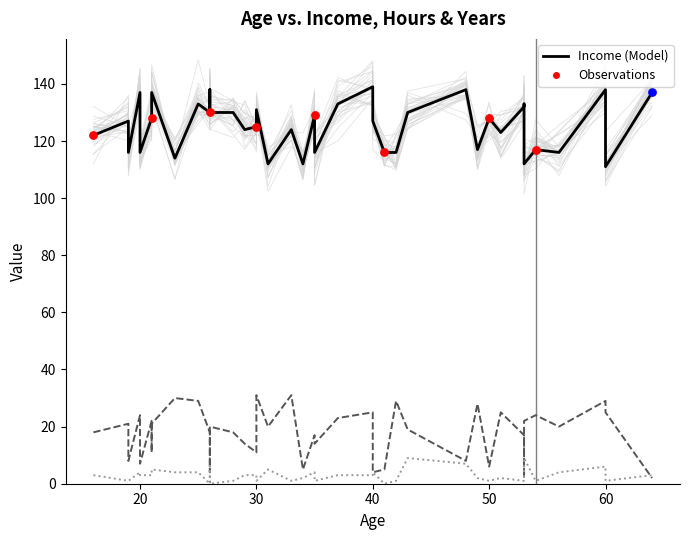

Which series has the largest total across all categories?

Income